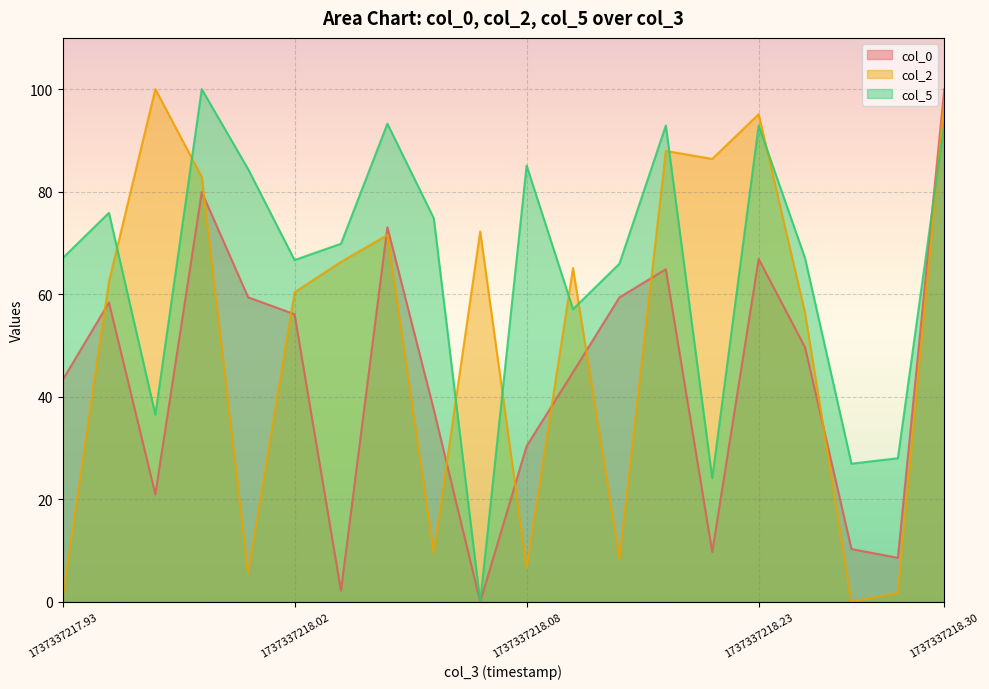

In col_0, how many points are higher than both neighbors (excluding endpoints)?

5